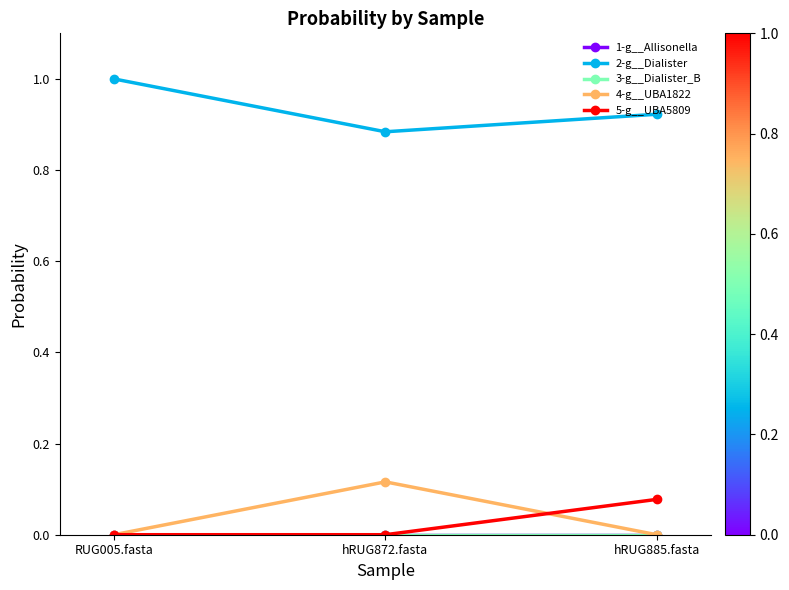

Does the chart have visible grid lines?

No